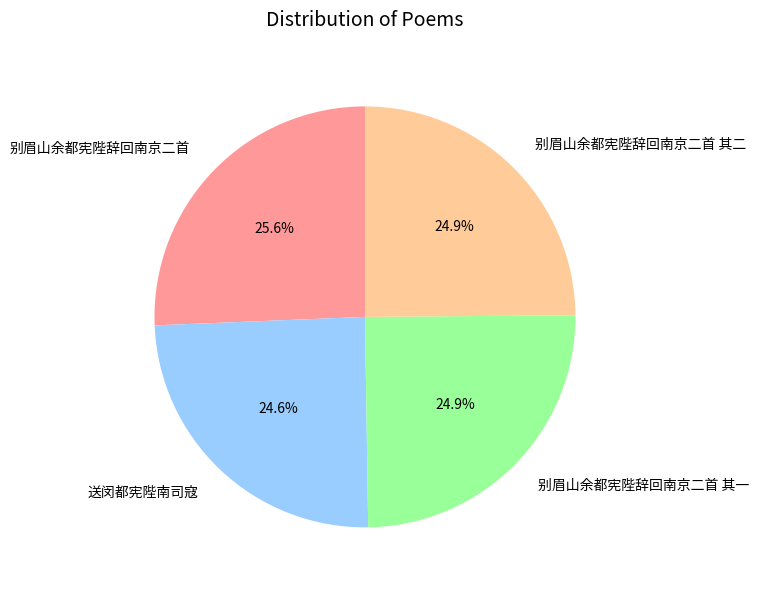

Is 别眉山余都宪陛辞回南京二首 其二 the majority of the pie?

No